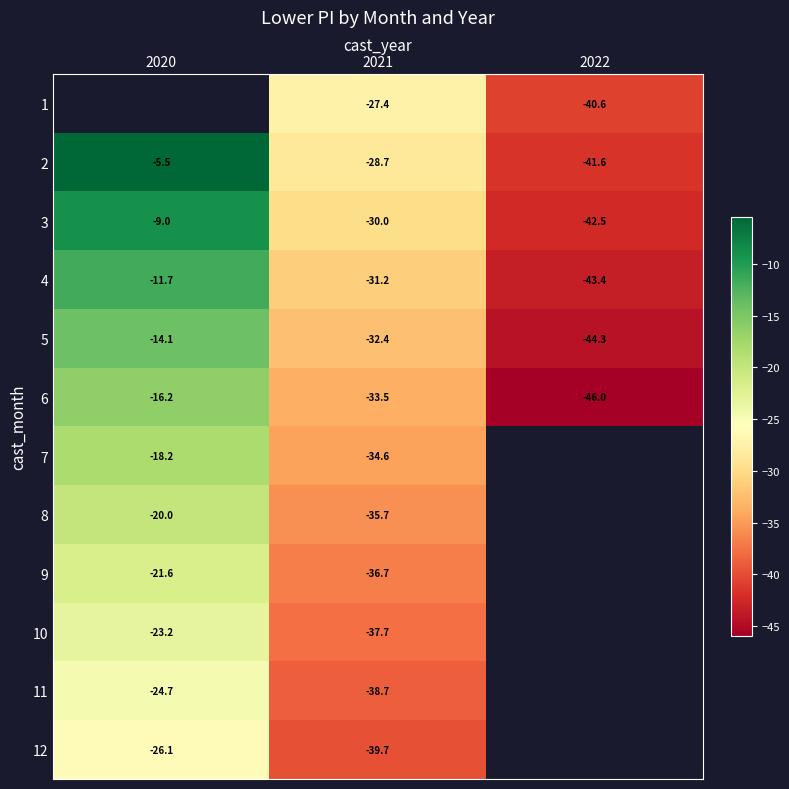

Which category has the highest value across all series?

2020